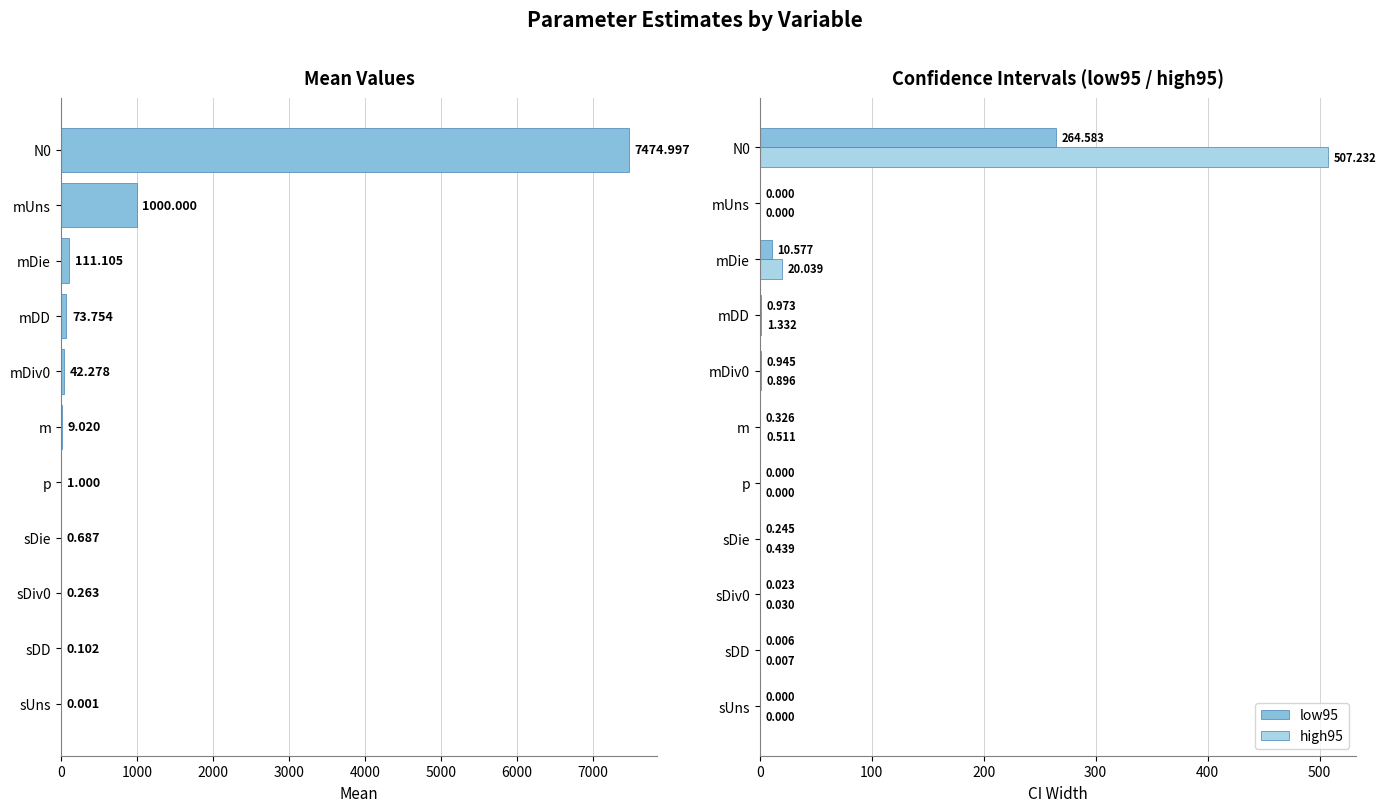

How many values in the mean series are below 9?

5